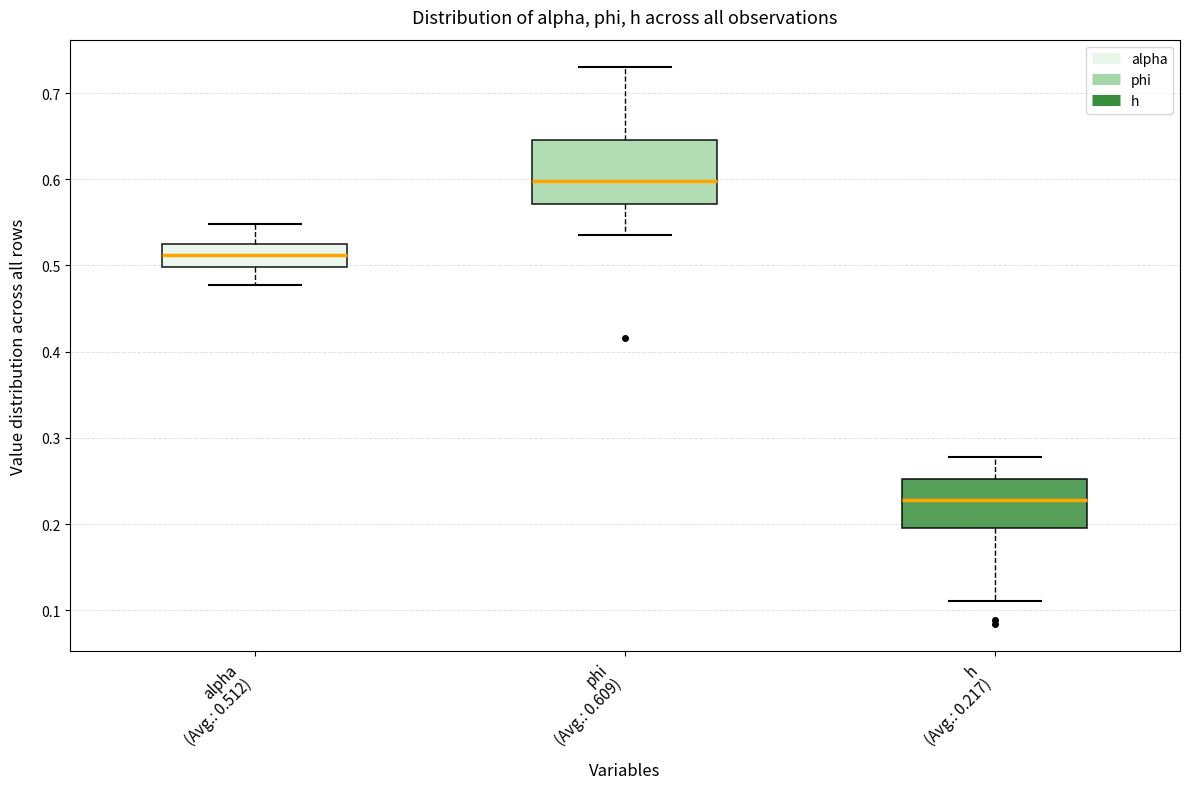

Which box is the tallest, from its lower edge to its upper edge?

phi (Avg.: 0.609)